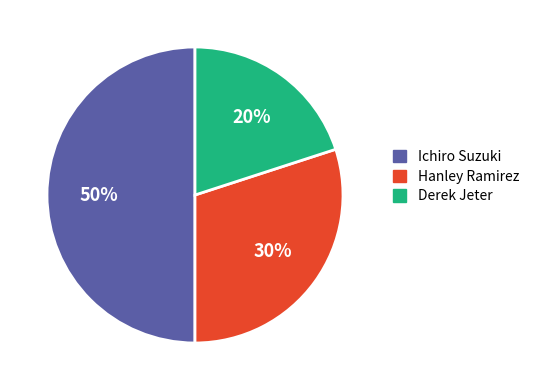

Approximately how many times larger is the value at Hanley Ramirez compared to Derek Jeter?

1.5